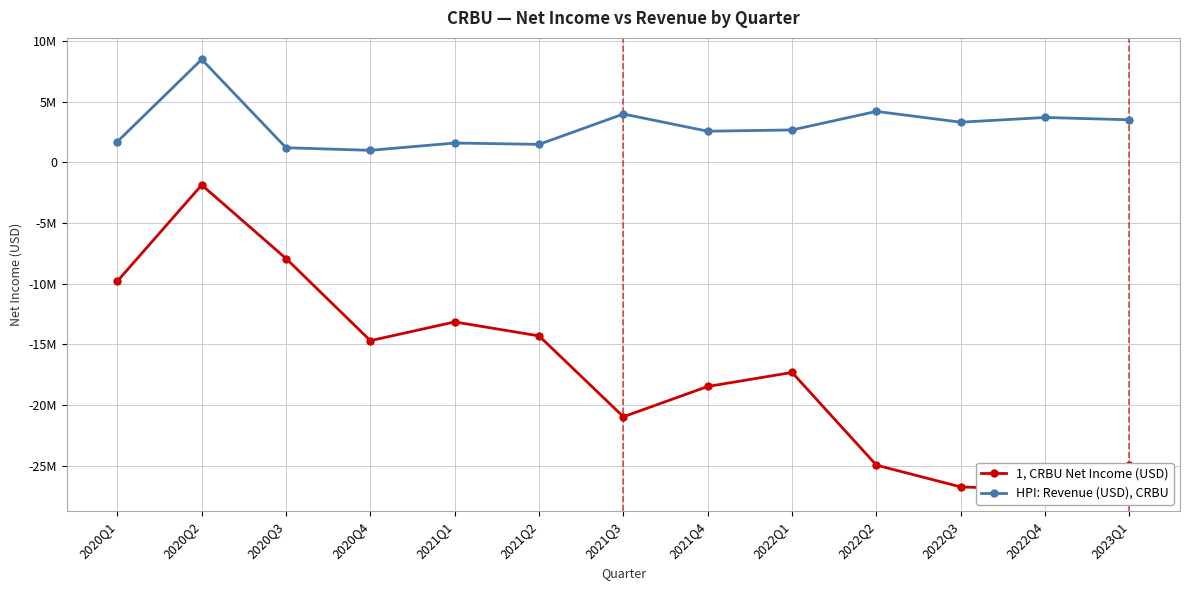

How many distinct data groups are displayed?

2